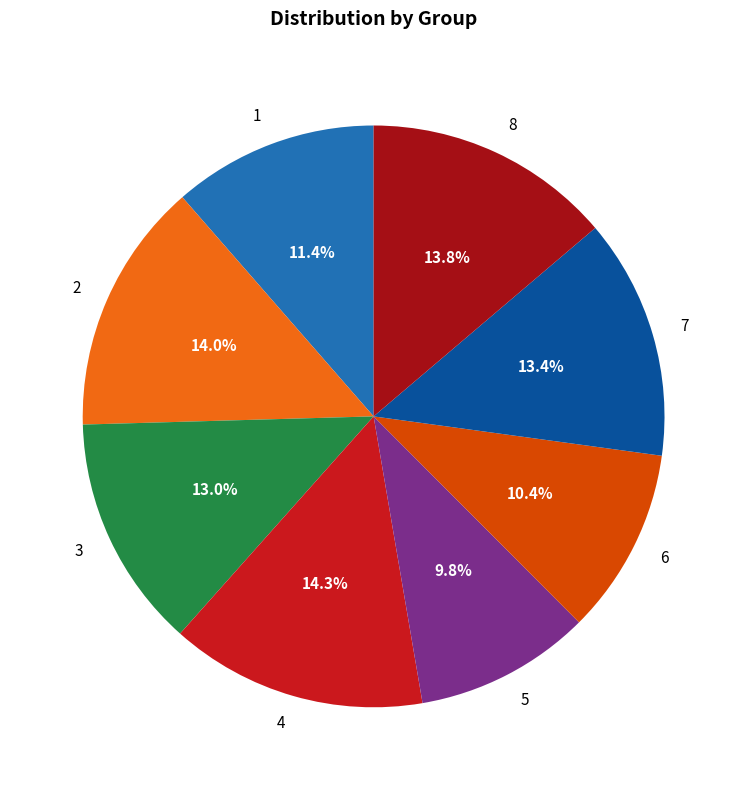

True or false: 8 accounts for 14% of the total.

True